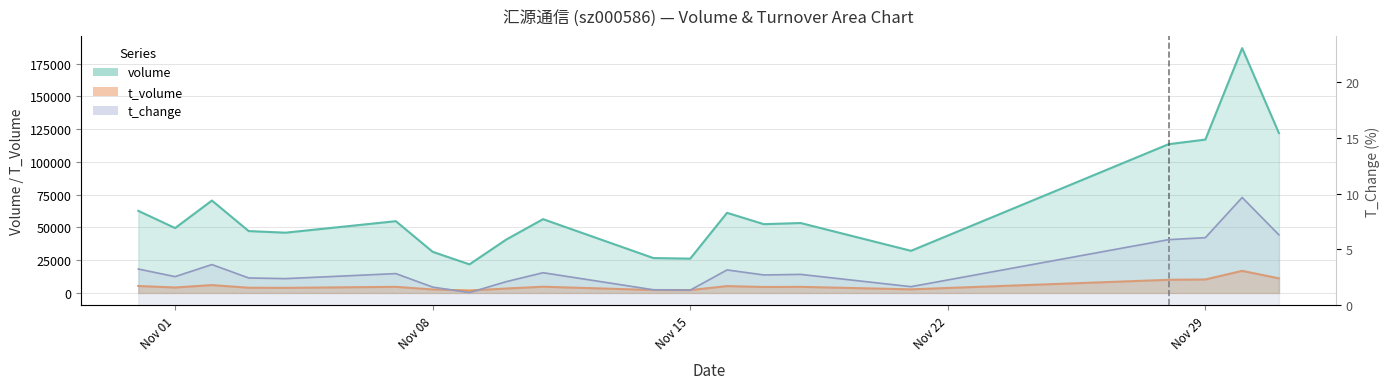

What is the total value across all series at 2022-11-16?

66361.2